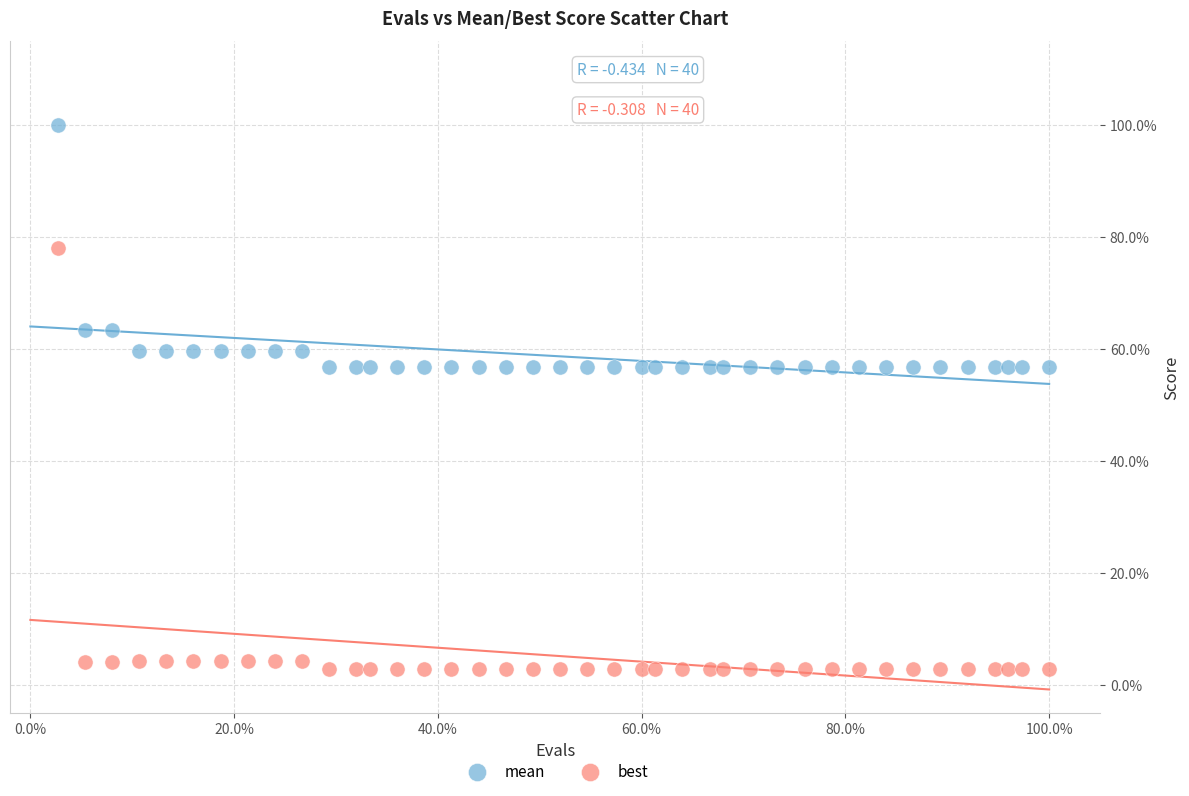

Which series reaches the maximum Y coordinate?

mean